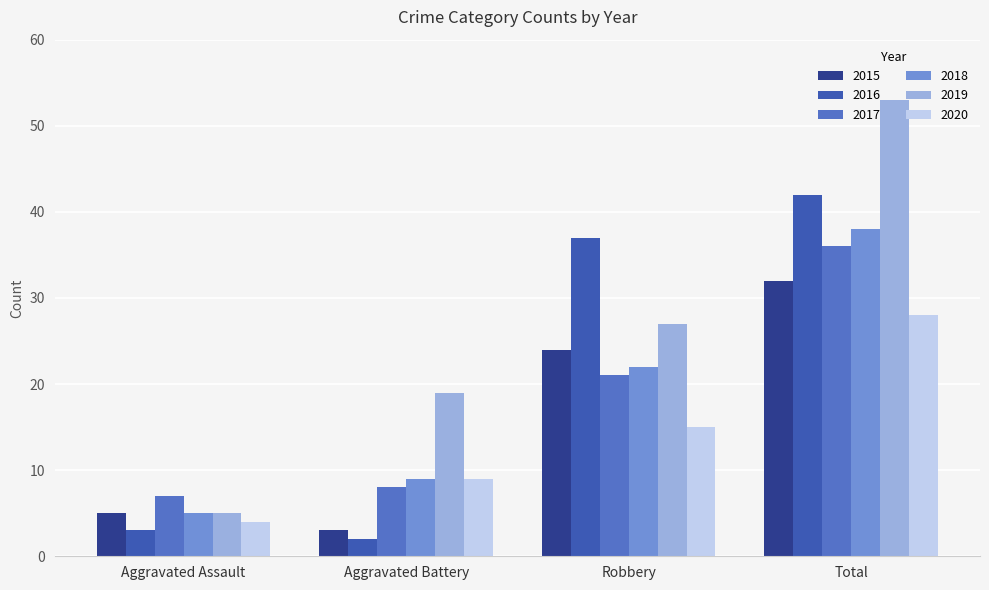

Reading left to right, transcribe all the data shown in this chart.

2015: 5	3	24	32
2016: 3	2	37	42
2017: 7	8	21	36
2018: 5	9	22	38
2019: 5	19	27	53
2020: 4	9	15	28